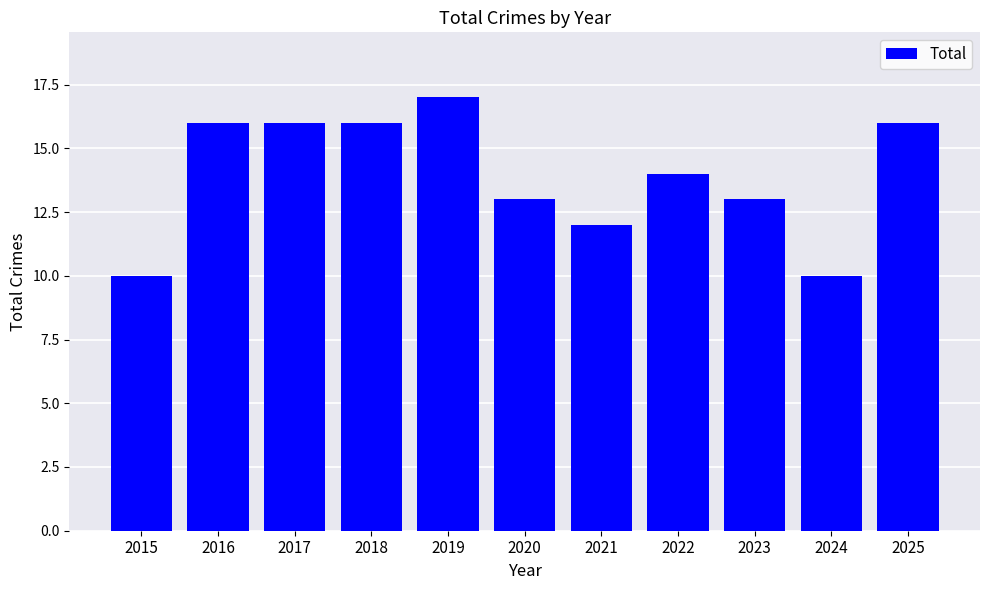

Between 2016 and 2023, which is larger?

2016